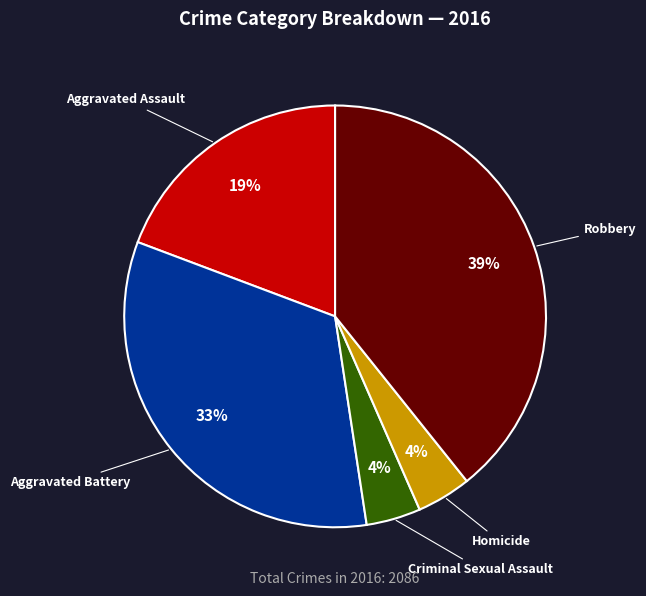

Is it true that Robbery is 39% of the pie?

True